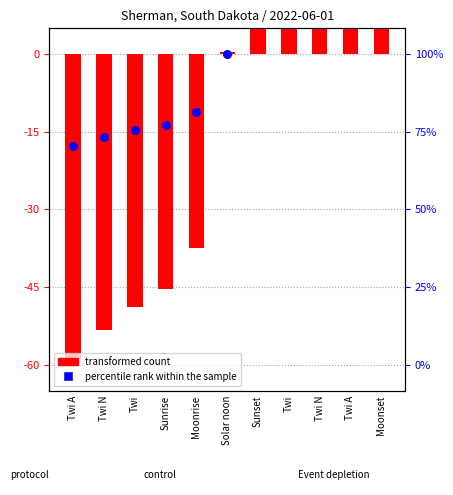

At which category is the sum across all series the highest?

Moonset